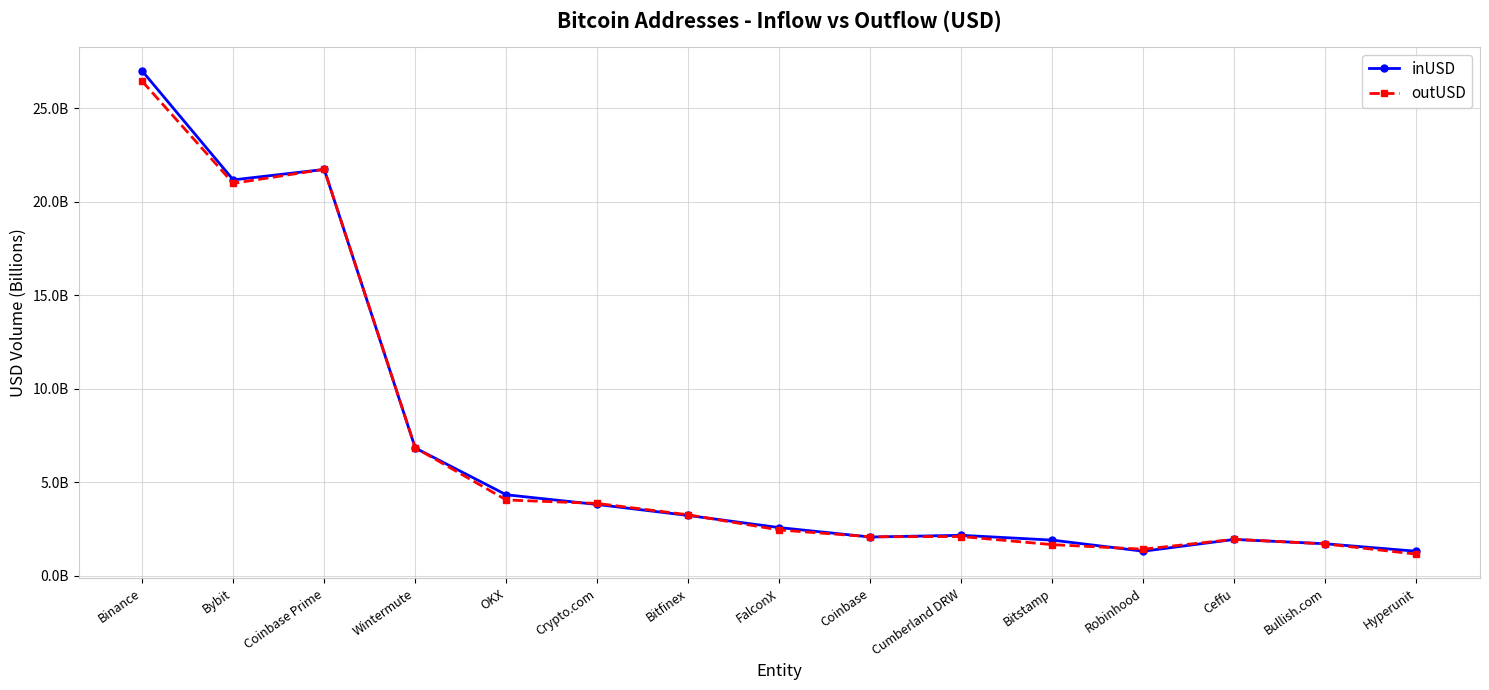

Which series has the widest spread of values?

inUSD